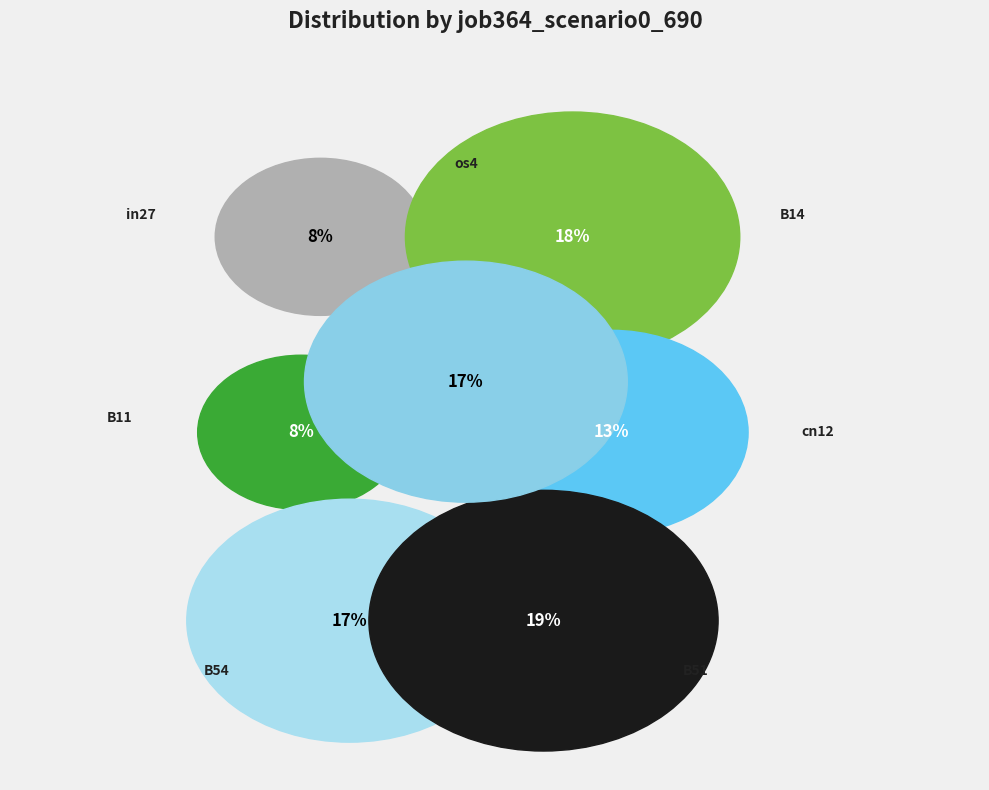

Which category has the biggest portion of the pie?

B51